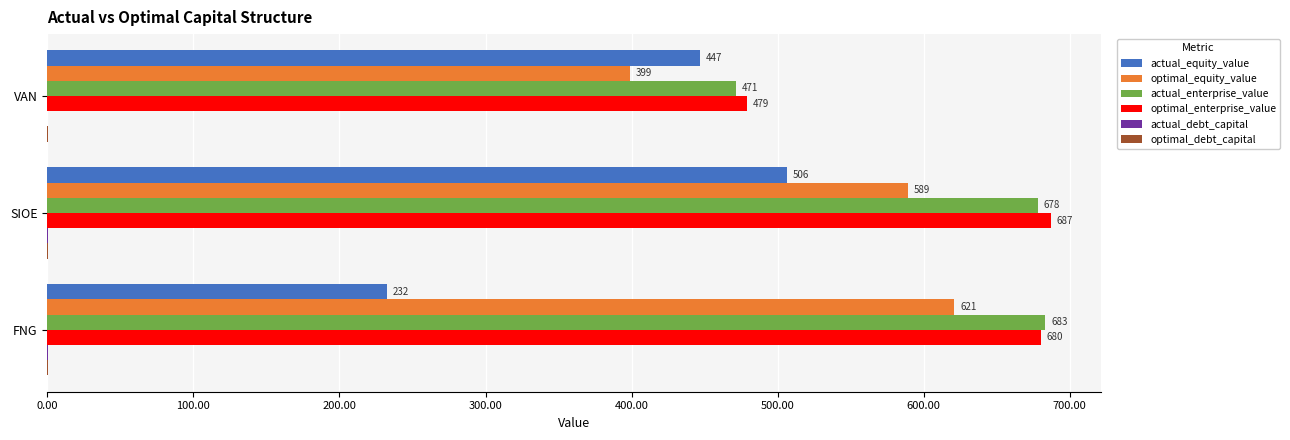

Is the value of actual_enterprise_value at SIOE greater than the value of actual_equity_value at FNG?

Yes